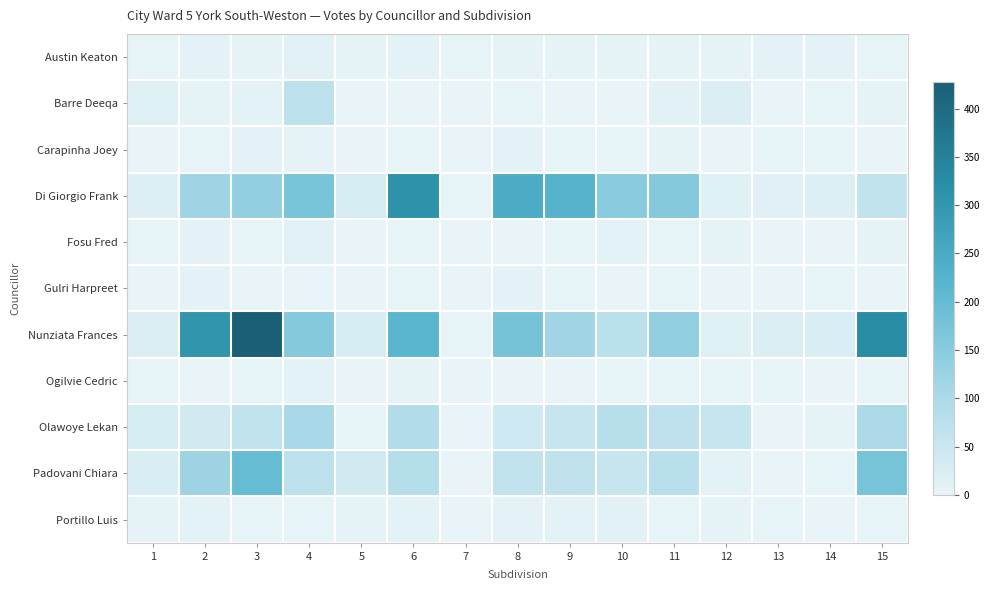

Reading left to right, list all the values displayed in this chart.

Austin Keaton: 1=3	2=6	3=5	4=10	5=4	6=7	7=2	8=5	9=5	10=4	11=4	12=4	13=6	14=6	15=2
Barre Deeqa: 1=14	2=5	3=8	4=73	5=1	6=0	7=0	8=2	9=0	10=1	11=9	12=22	13=1	14=2	15=4
Carapinha Joey: 1=0	2=2	3=6	4=5	5=1	6=2	7=0	8=6	9=2	10=2	11=5	12=1	13=2	14=2	15=1
Di Giorgio Frank: 1=17	2=119	3=135	4=173	5=30	6=312	7=3	8=244	9=225	10=150	11=157	12=15	13=13	14=18	15=64
Fosu Fred: 1=2	2=6	3=2	4=11	5=1	6=2	7=0	8=1	9=3	10=7	11=2	12=4	13=1	14=0	15=5
Gulri Harpreet: 1=1	2=6	3=1	4=0	5=0	6=2	7=0	8=6	9=3	10=0	11=3	12=1	13=0	14=2	15=0
Nunziata Frances: 1=23	2=303	3=428	4=157	5=29	6=219	7=2	8=177	9=116	10=76	11=140	12=14	13=23	14=24	15=323
Ogilvie Cedric: 1=3	2=1	3=3	4=7	5=0	6=5	7=0	8=0	9=1	10=2	11=2	12=2	13=3	14=1	15=2
Olawoye Lekan: 1=29	2=38	3=64	4=105	5=3	6=90	7=1	8=42	9=56	10=81	11=70	12=58	13=0	14=5	15=101
Padovani Chiara: 1=26	2=121	3=199	4=73	5=37	6=84	7=0	8=65	9=67	10=54	11=77	12=8	13=0	14=3	15=174
Portillo Luis: 1=4	2=8	3=3	4=2	5=4	6=7	7=1	8=6	9=8	10=9	11=2	12=5	13=3	14=0	15=3